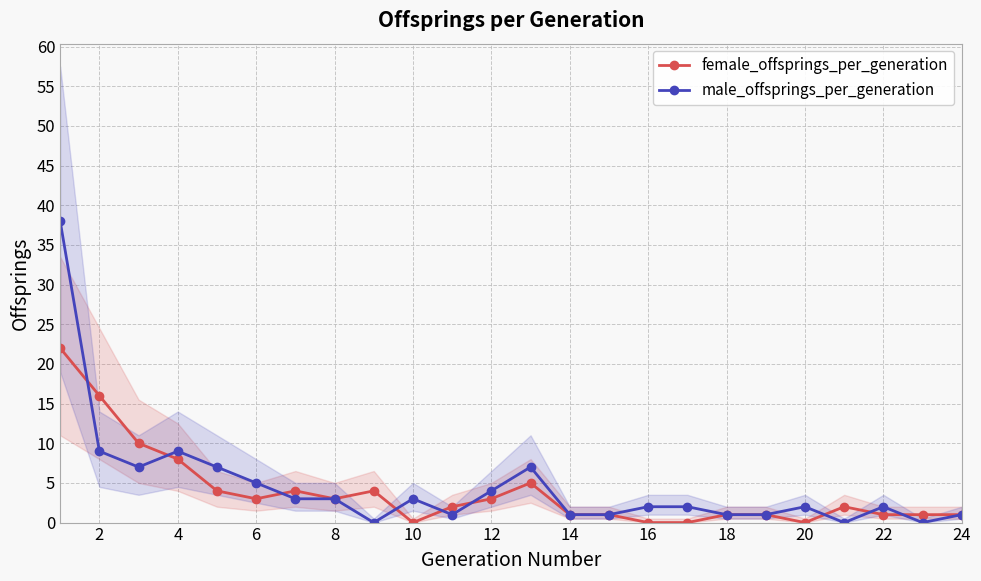

The male_offsprings_per_generation series shows 5 at 14. True or false?

False